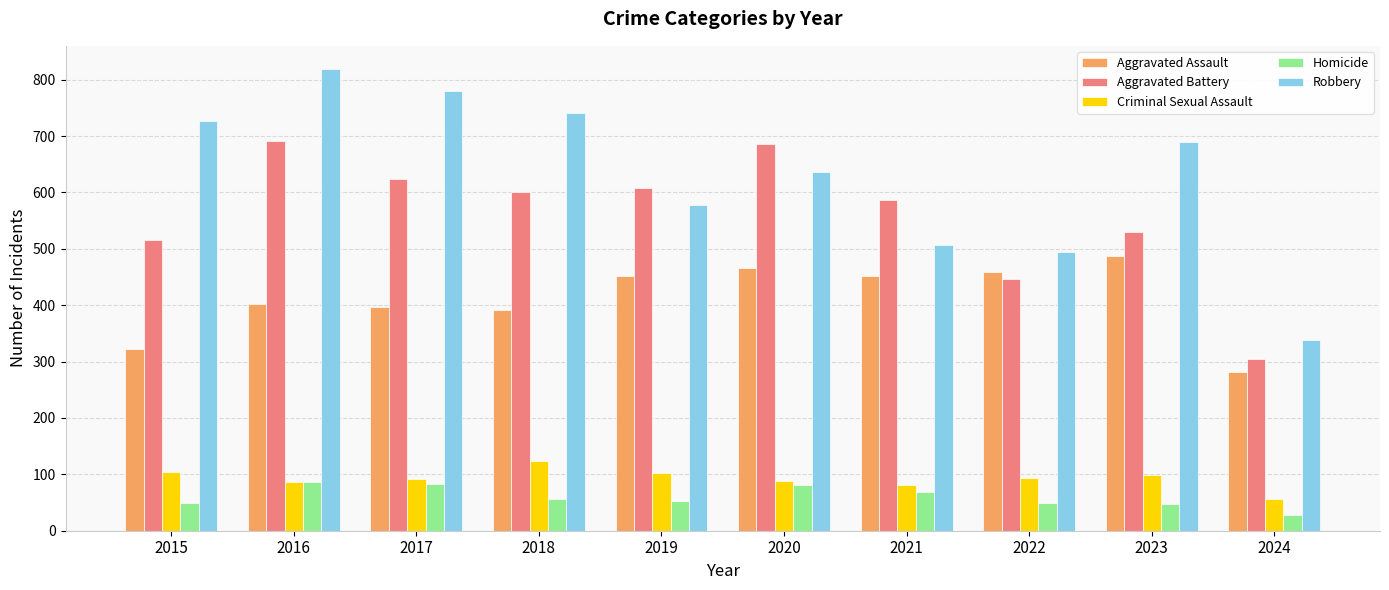

What is the difference between the highest and lowest values at 2022?

446